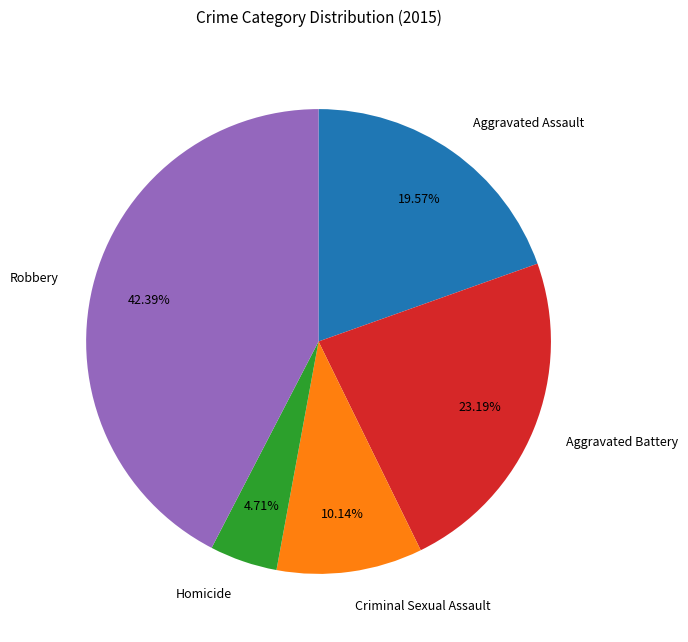

Does any single category account for the majority?

No